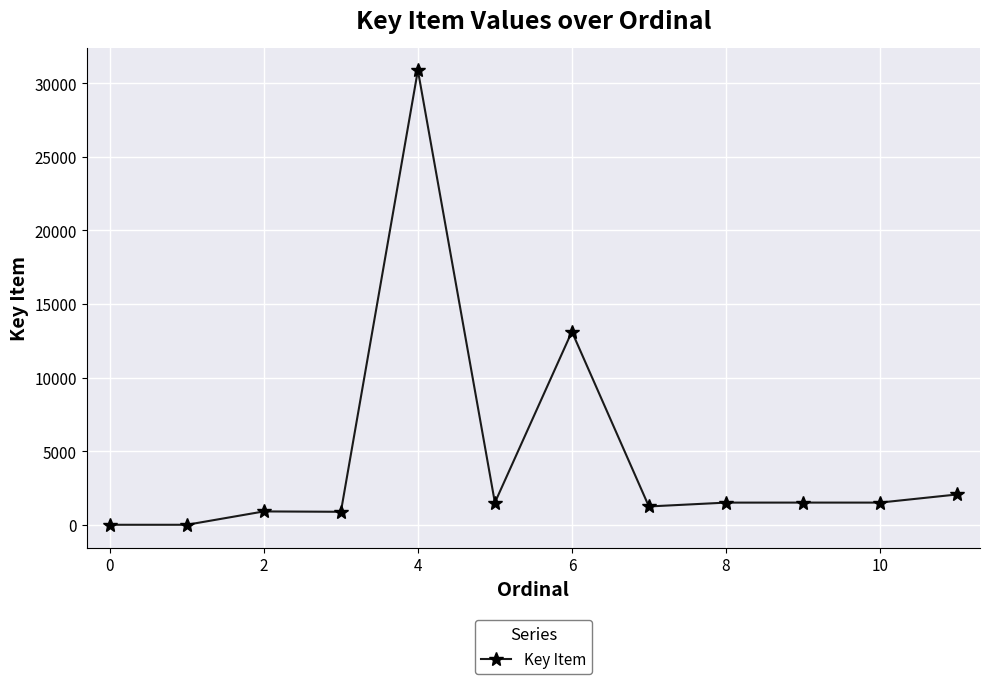

What is the sum of all values?

55104